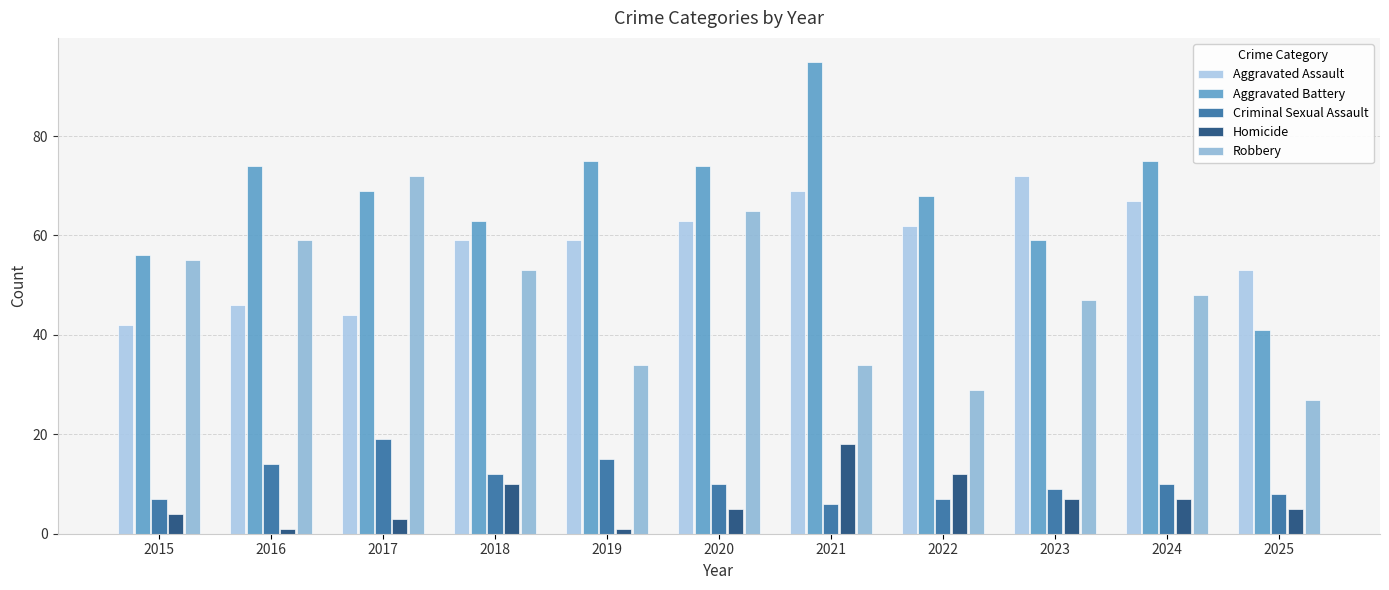

How many series are shown in this chart?

5